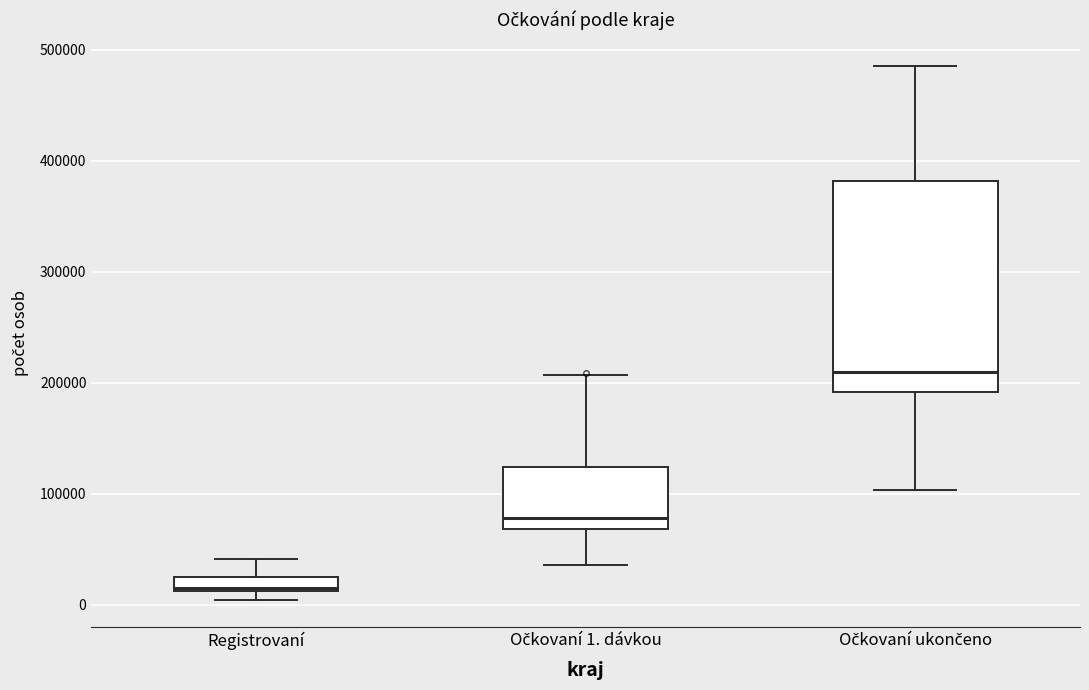

Where does the upper whisker of the box for Registrovaní end on the y-axis? The values are not printed on the chart, so give them approximately, as read against the axis.

40000